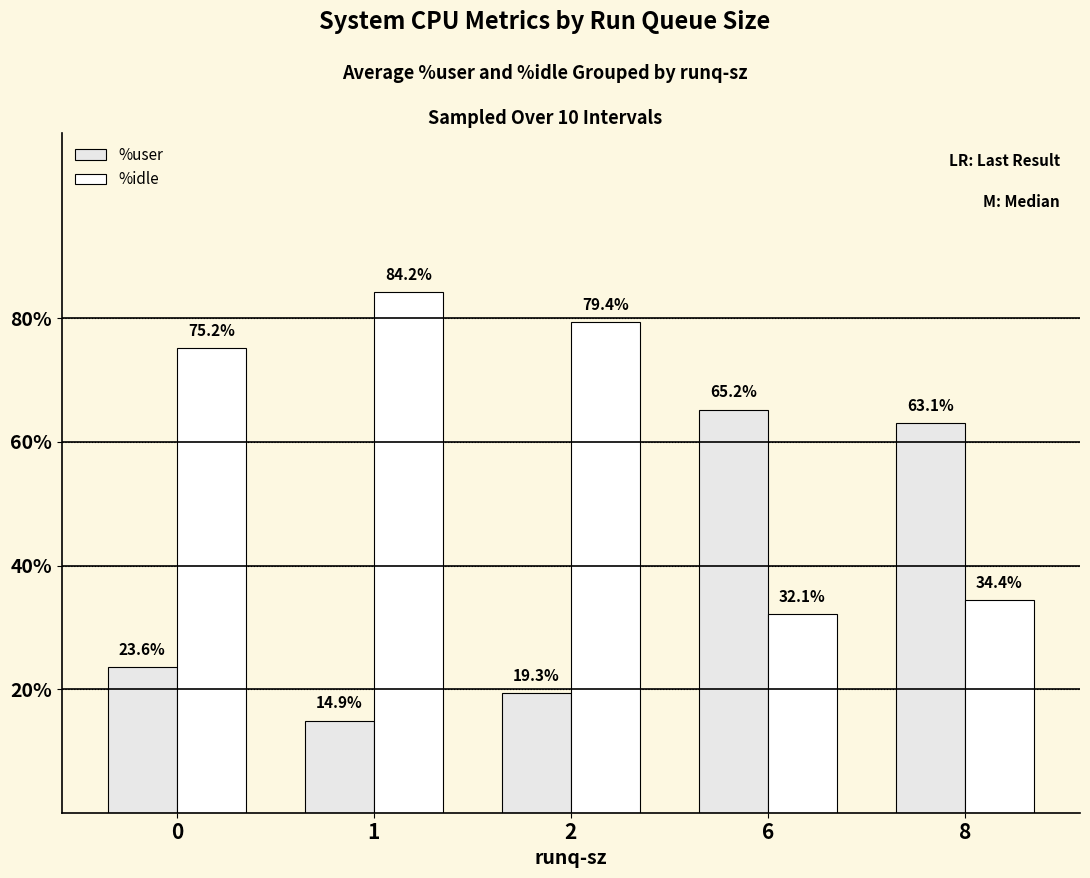

Read the %user value at 6.

65.2